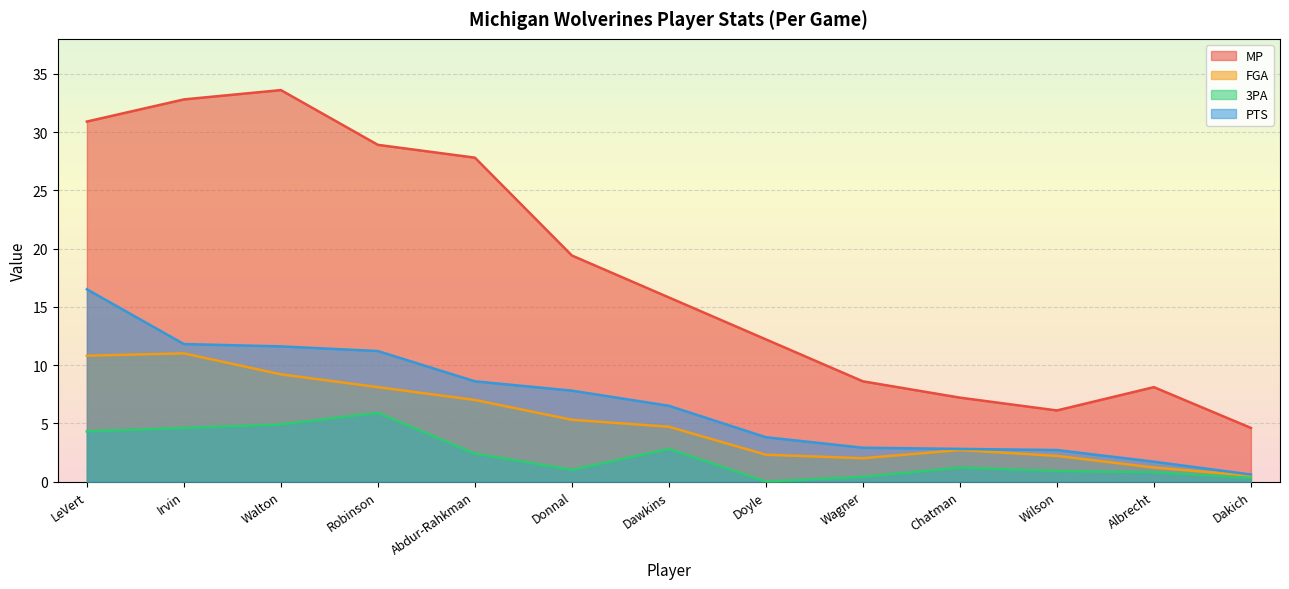

What is the label of the 4th point from the right?

Chatman